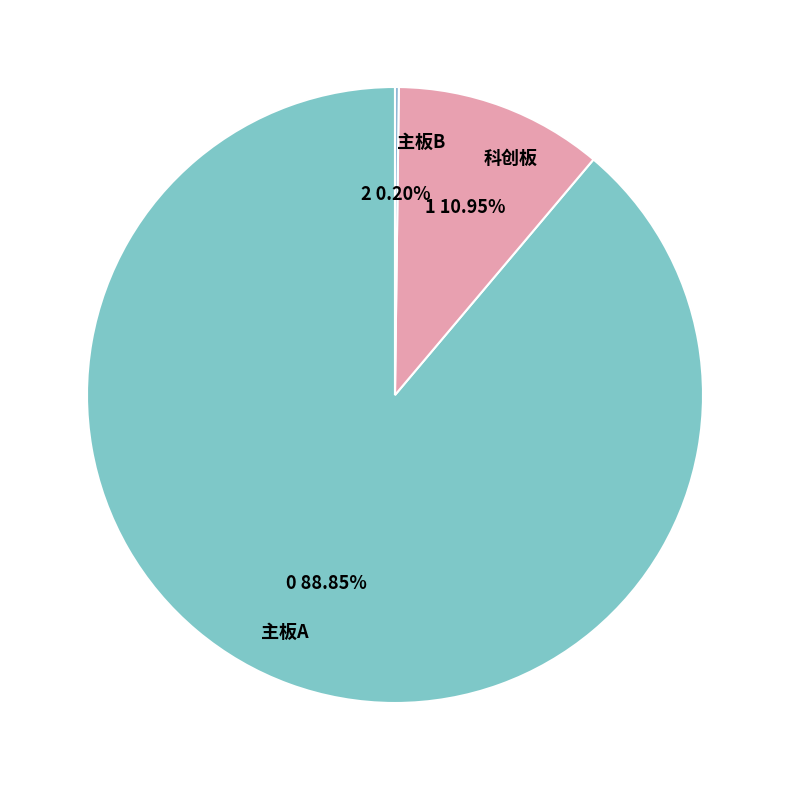

To the nearest percent, what portion does 科创板 represent?

11%